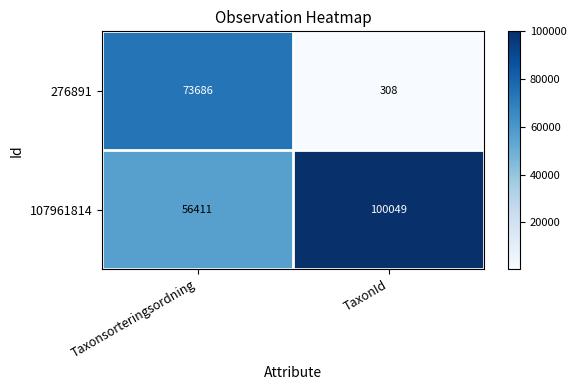

Rank the series at TaxonId from highest to lowest value.

107961814, 276891